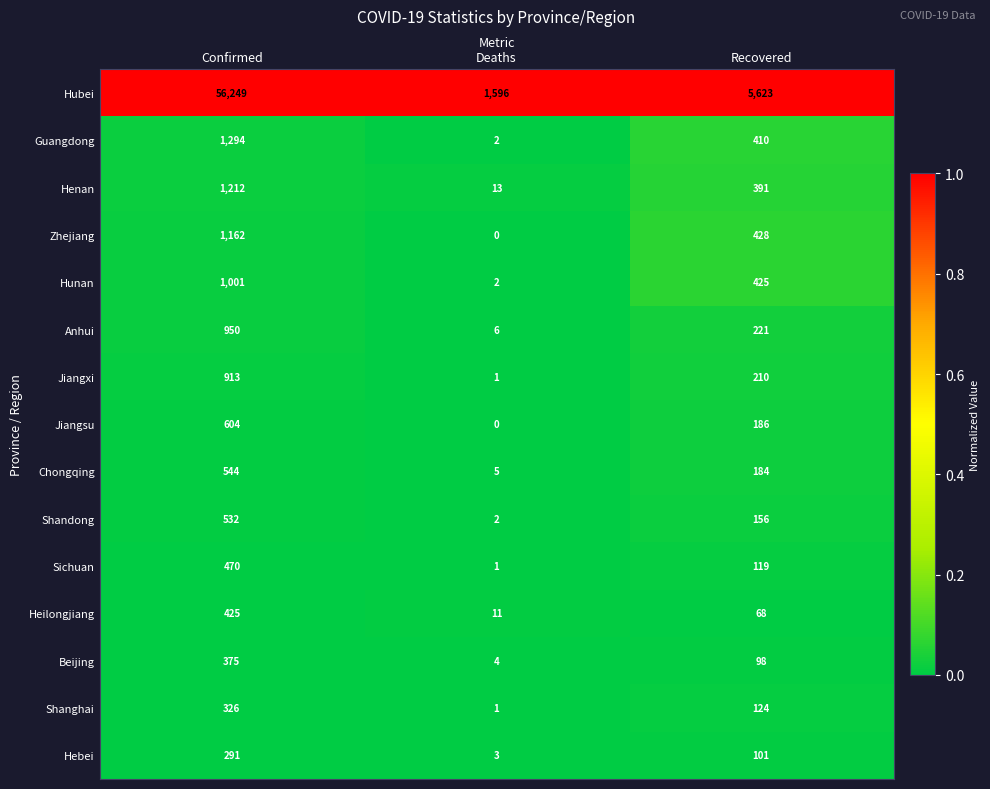

What is the total value across all series at Confirmed?

66348